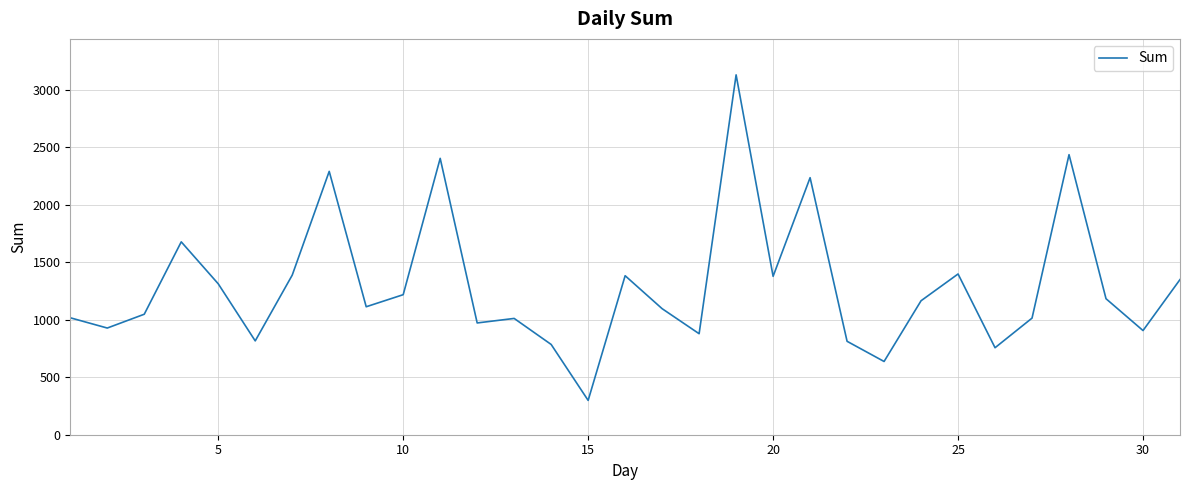

What is the minimum value shown in the chart?

298.6